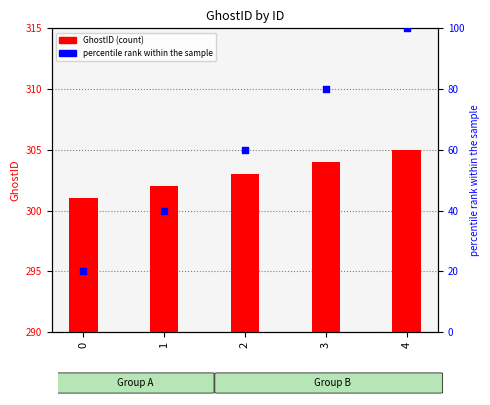

Which series has the largest Y range (max minus min)?

percentile rank within the sample